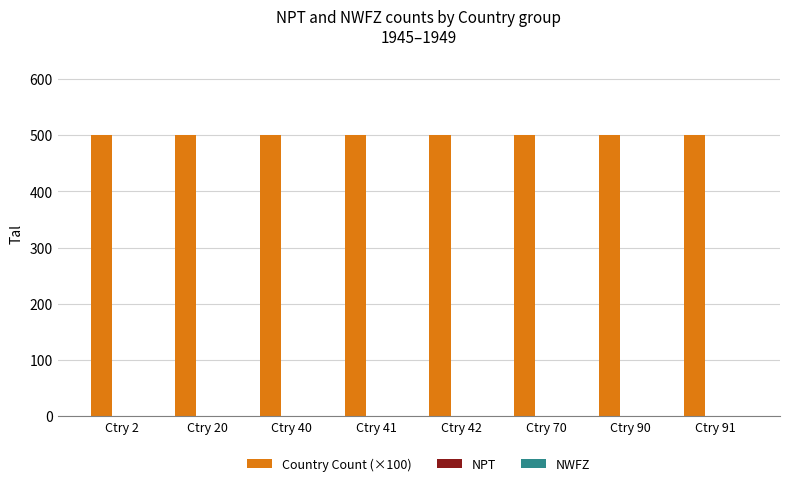

The NWFZ series shows 0 at Ctry 41. True or false?

True